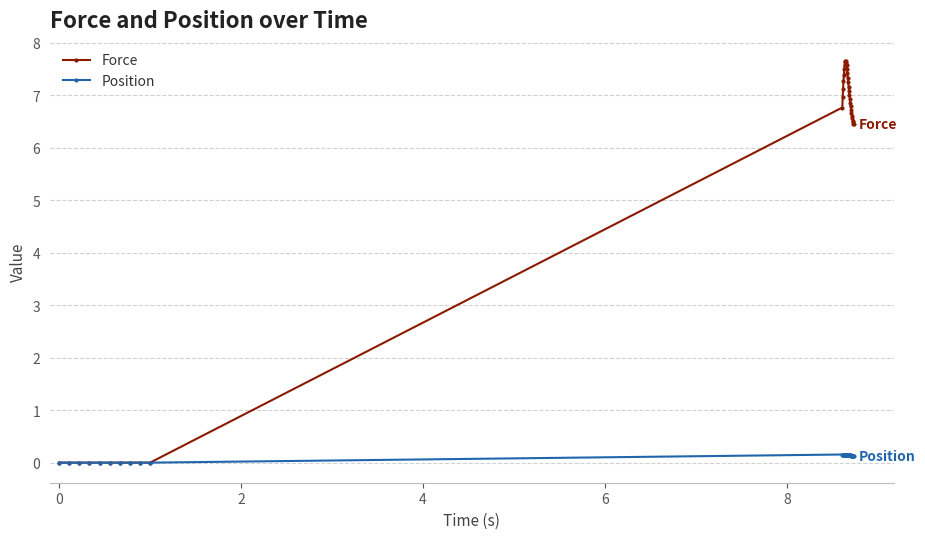

At how many categories does at least one series exceed 2?

30